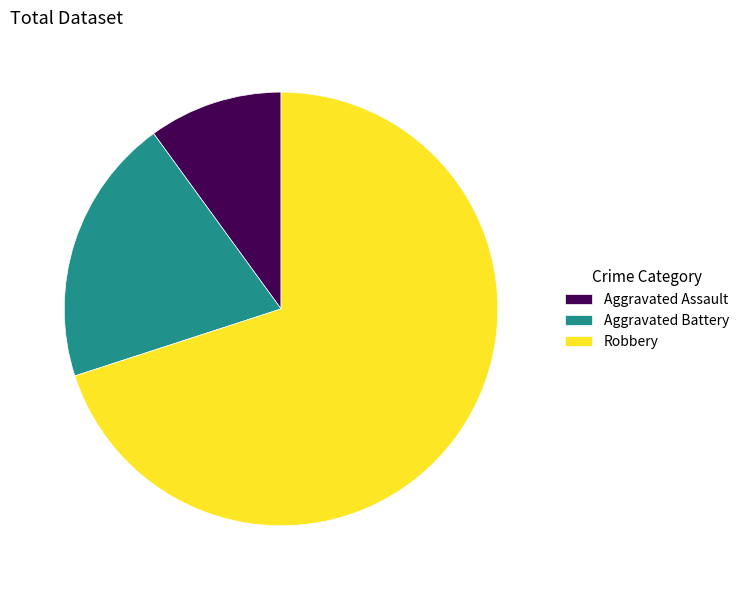

Is it true that Aggravated Assault is 23% of the pie?

False